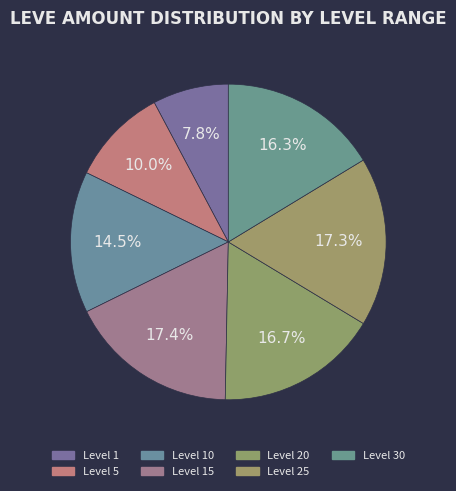

Does any single category account for the majority?

No